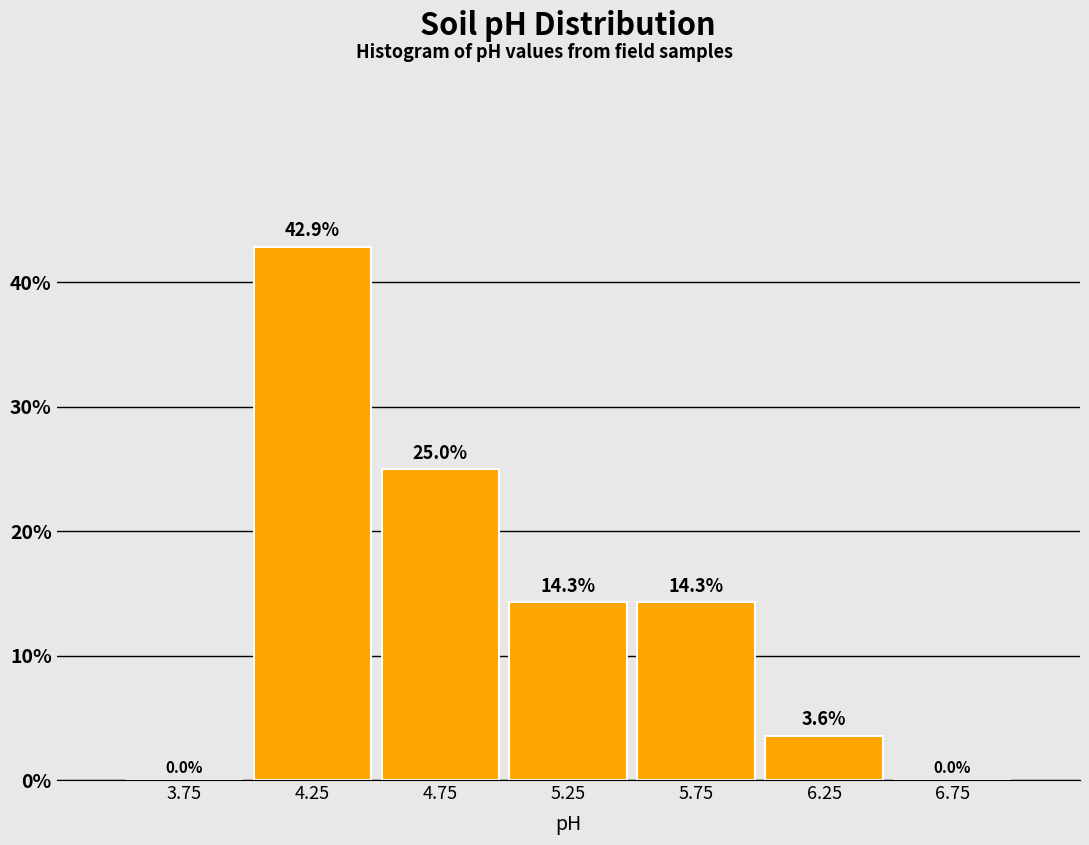

Reading left to right, list every bar in this chart as the range it spans on the x-axis followed by its height.

3.5 to 4.0: 0.0
4.0 to 4.5: 42.9
4.5 to 5.0: 25.0
5.0 to 5.5: 14.3
5.5 to 6.0: 14.3
6.0 to 6.5: 3.6
6.5 to 7.0: 0.0